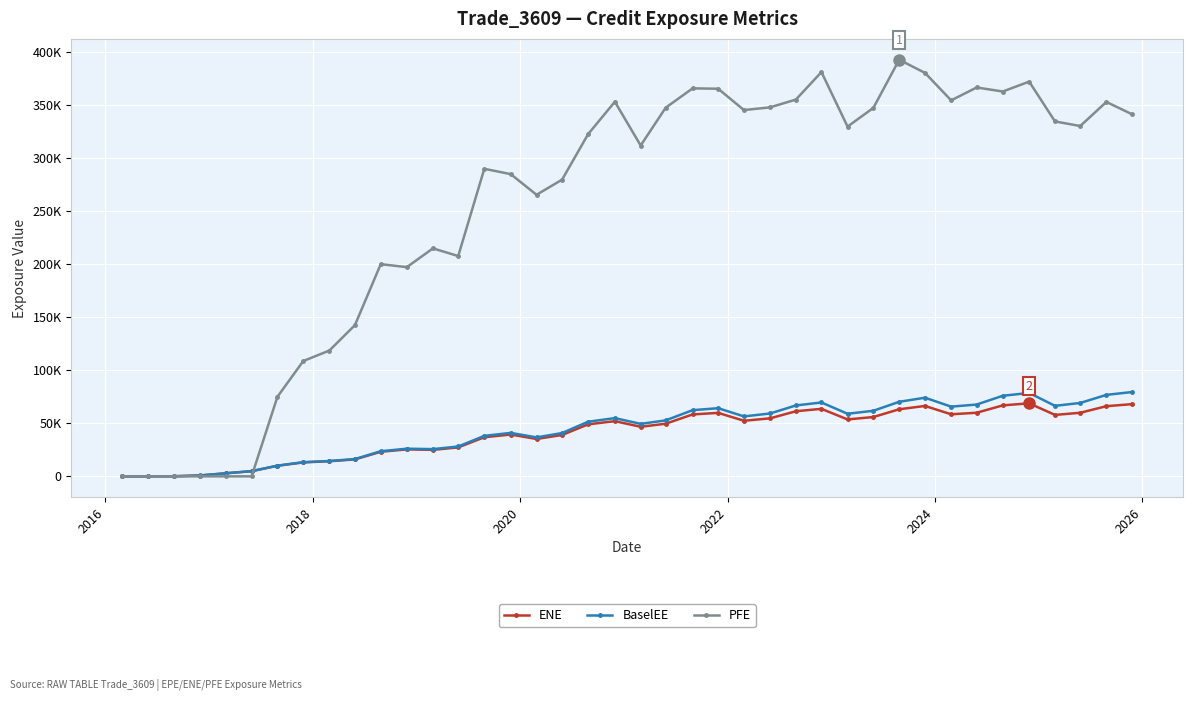

What is the value of the PFE point at the 13th from the left?

214831.0